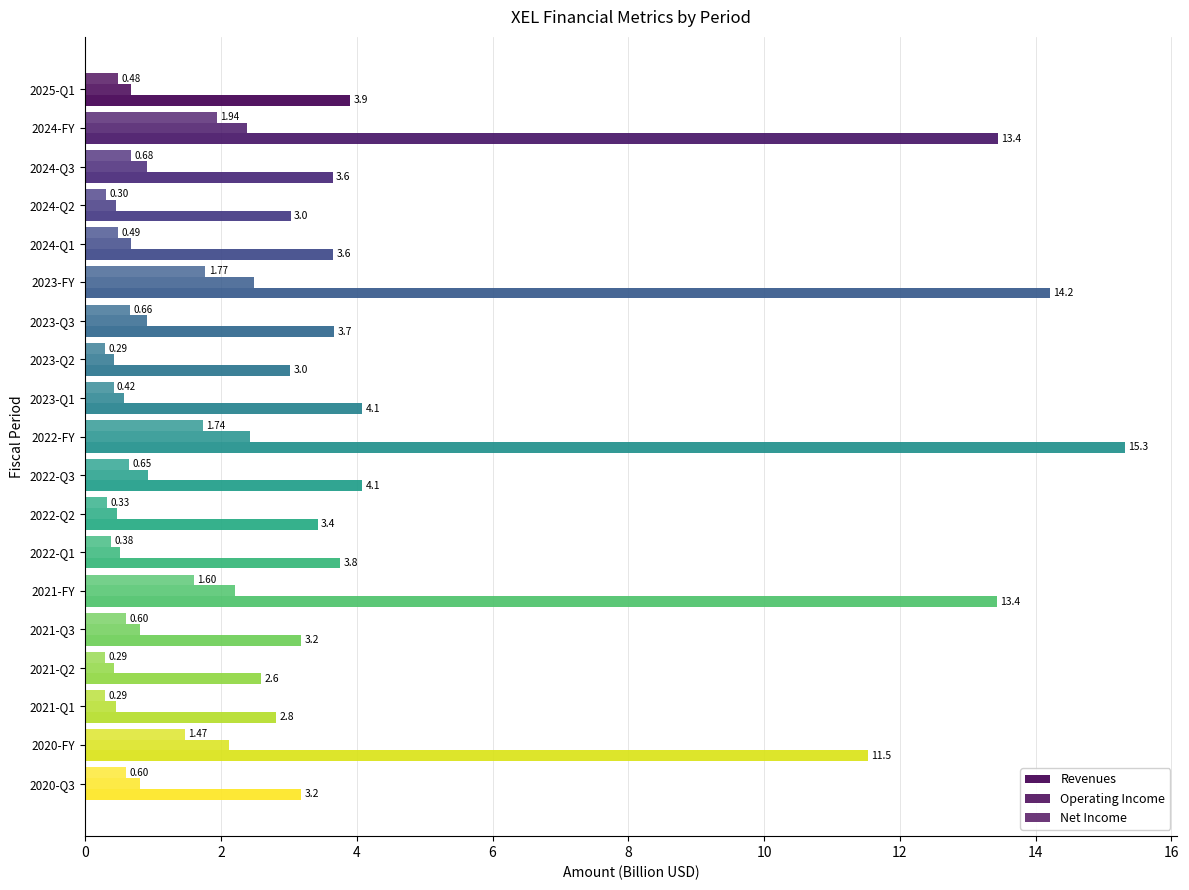

How many categories are shown in the chart?

19